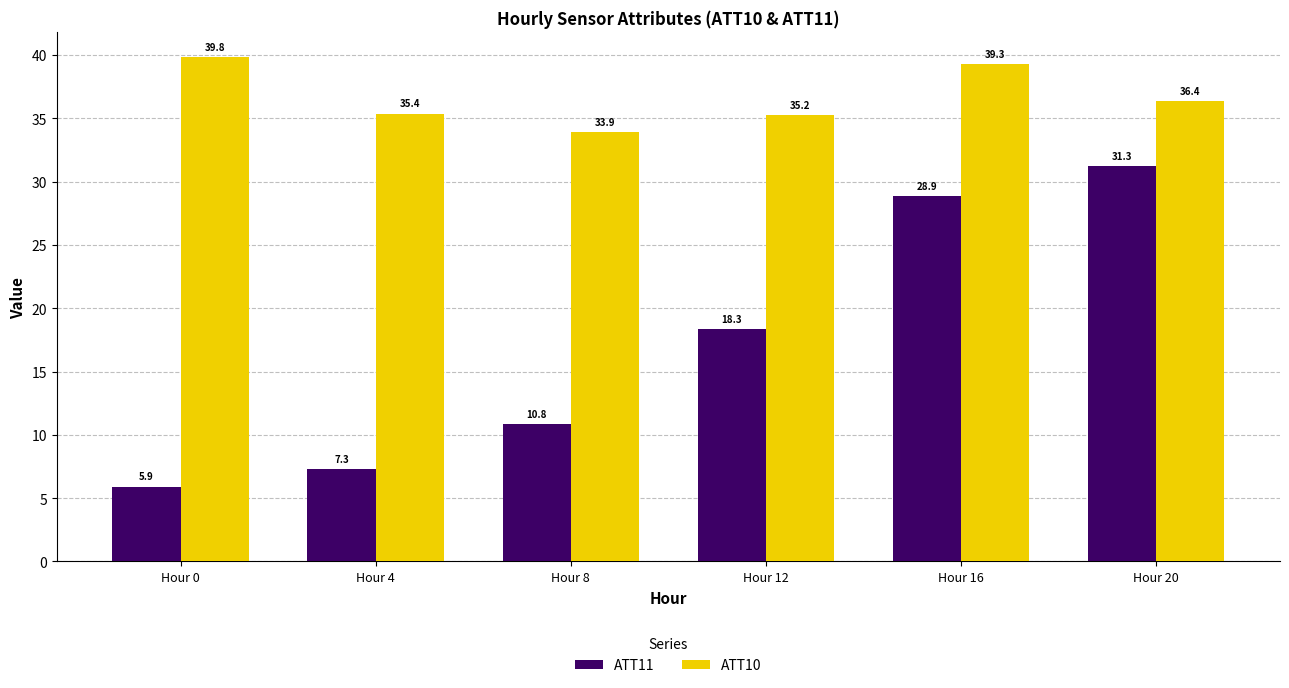

Reading left to right, transcribe all the data shown in this chart.

ATT11: Hour 0=5.9	Hour 4=7.3	Hour 8=10.8	Hour 12=18.3	Hour 16=28.9	Hour 20=31.3
ATT10: Hour 0=39.8	Hour 4=35.4	Hour 8=33.9	Hour 12=35.2	Hour 16=39.3	Hour 20=36.4